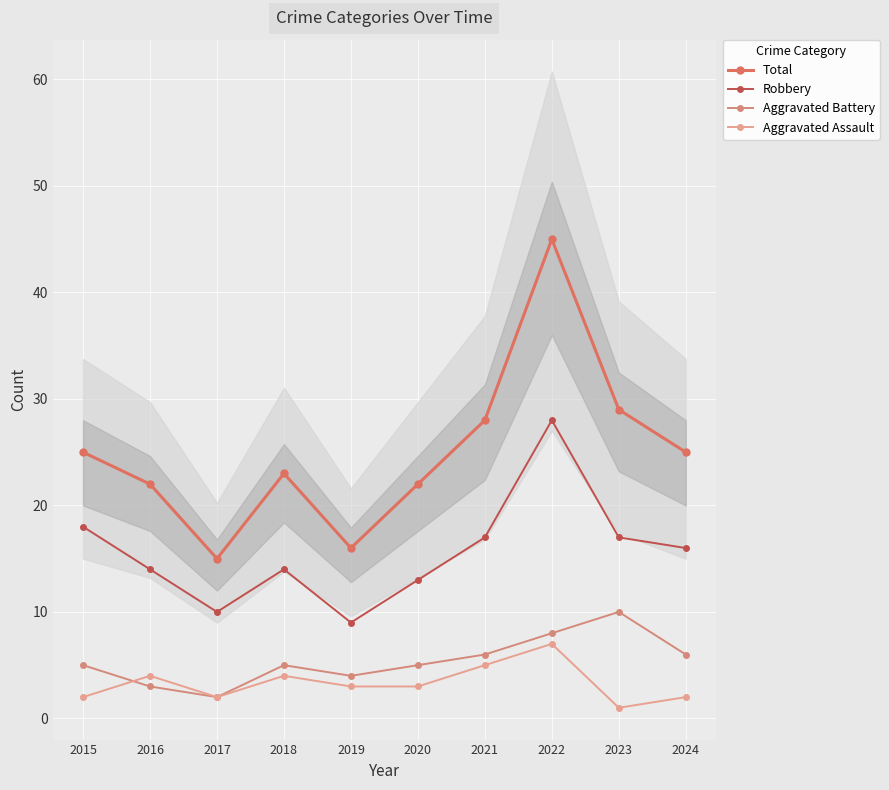

Where is the first local minimum for Aggravated Assault?

2017